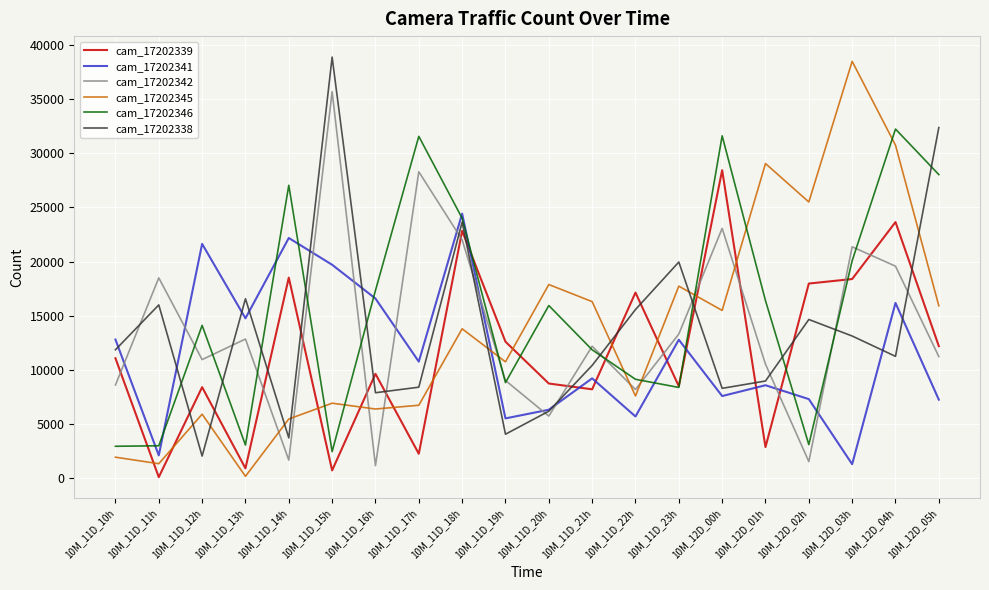

Is the value of cam_17202346 at 10M_11D_20h greater than the value of cam_17202341 at 10M_11D_12h?

No